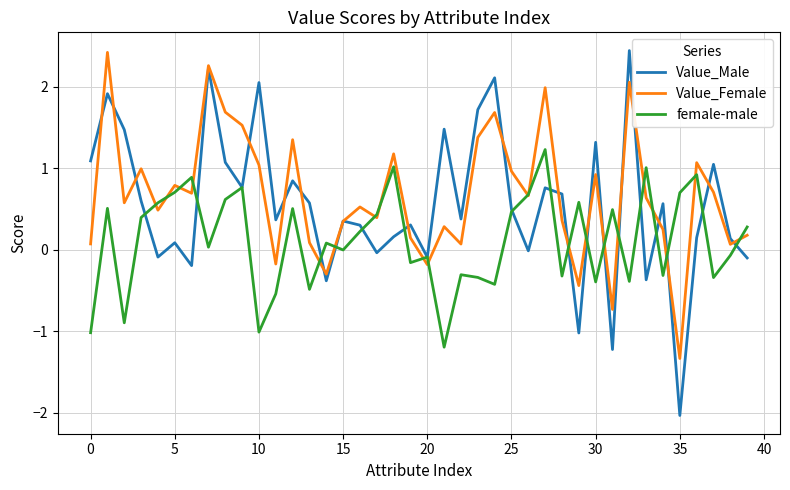

How many interior local valleys does the female-male series have?

13